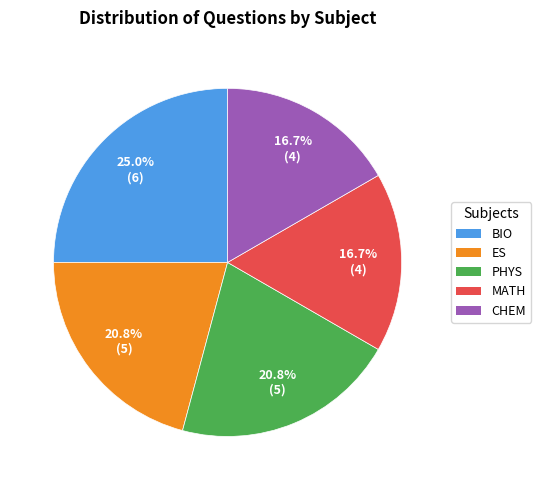

Is there any slice that represents more than half of the pie?

No